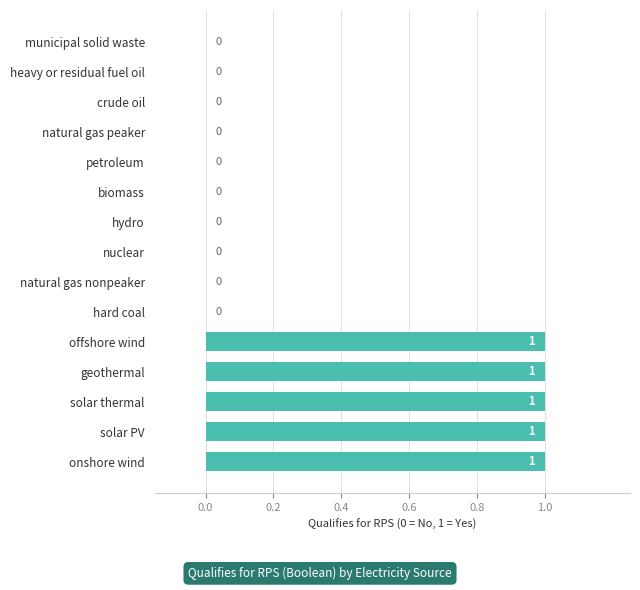

Count the number of data series in this chart.

1